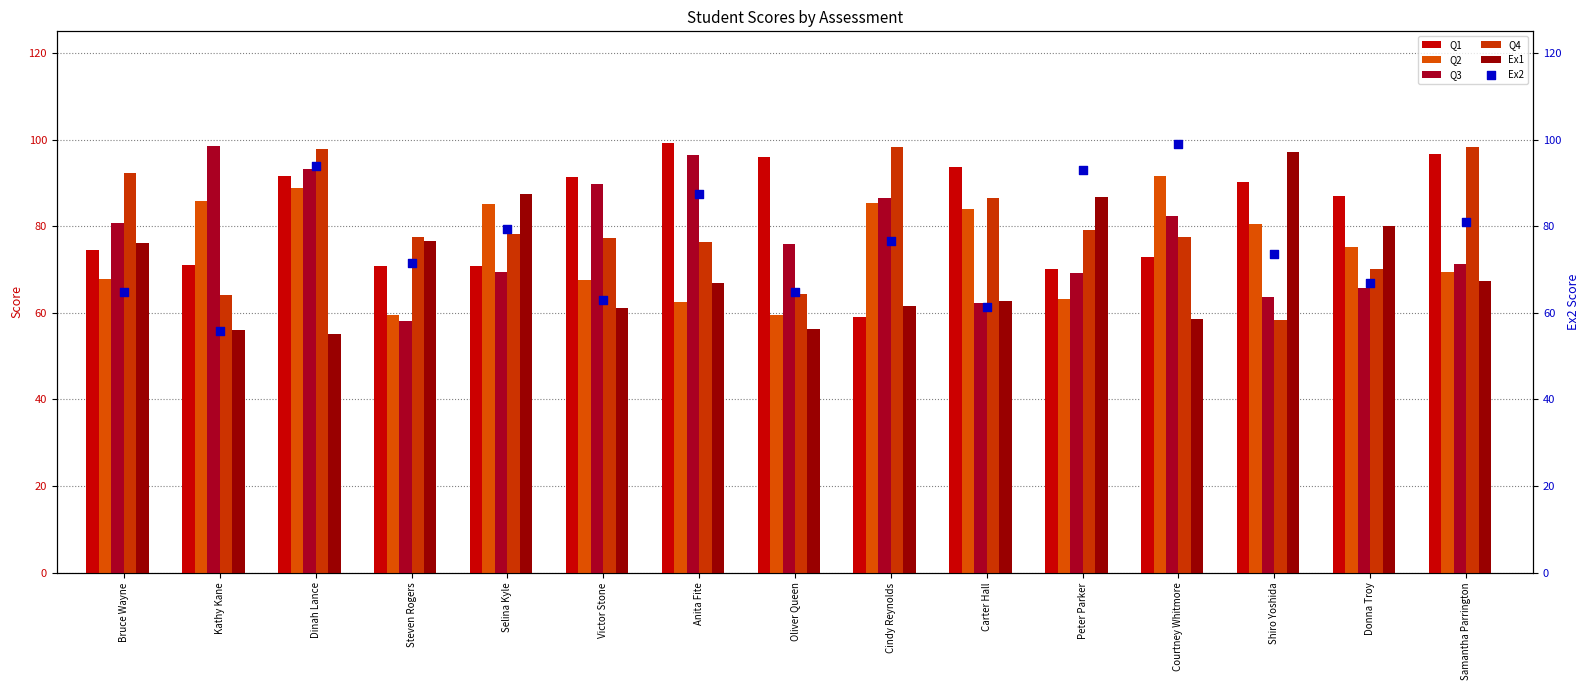

At how many categories does at least one series exceed 69?

15